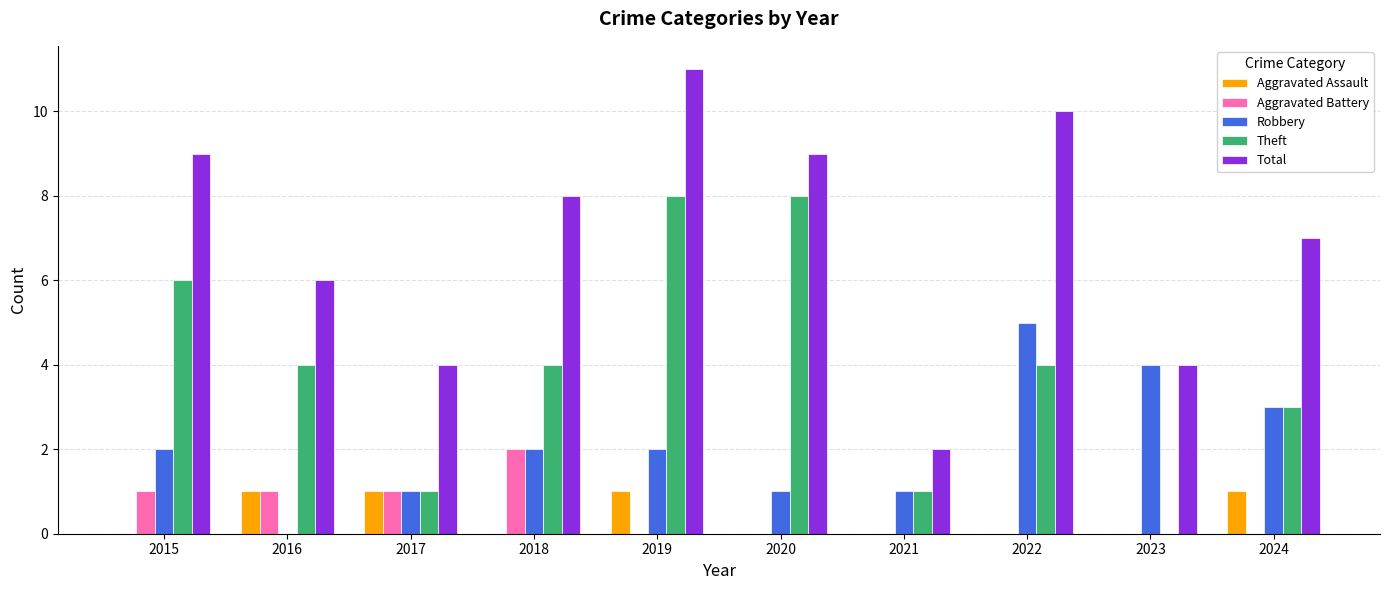

What is the total value across all series at 2020?

18